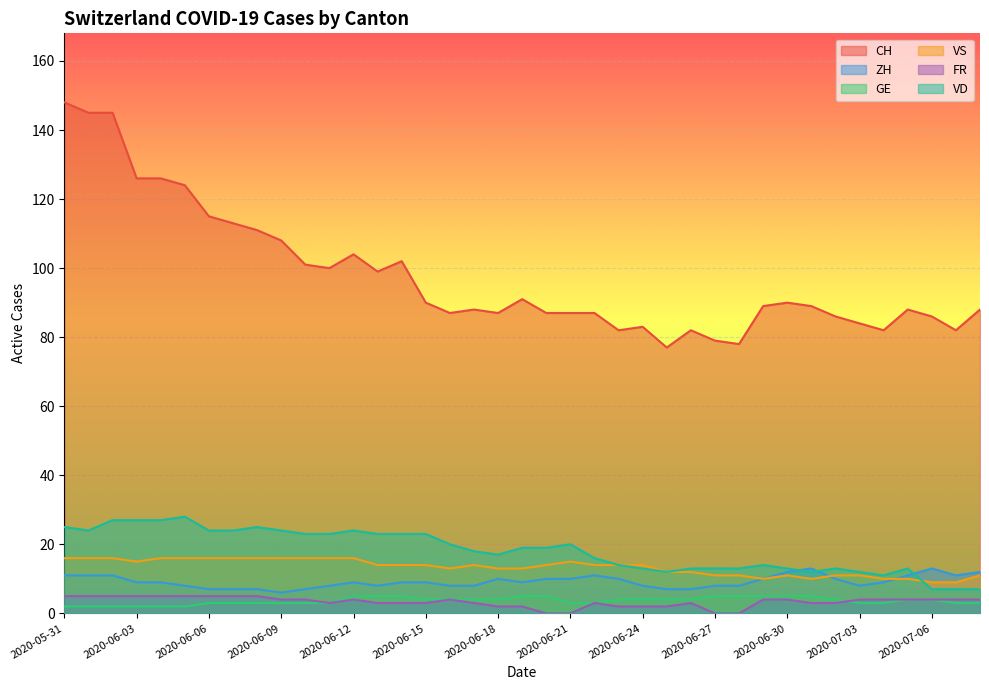

Is it true that FR equals 4 at 2020-07-04?

True